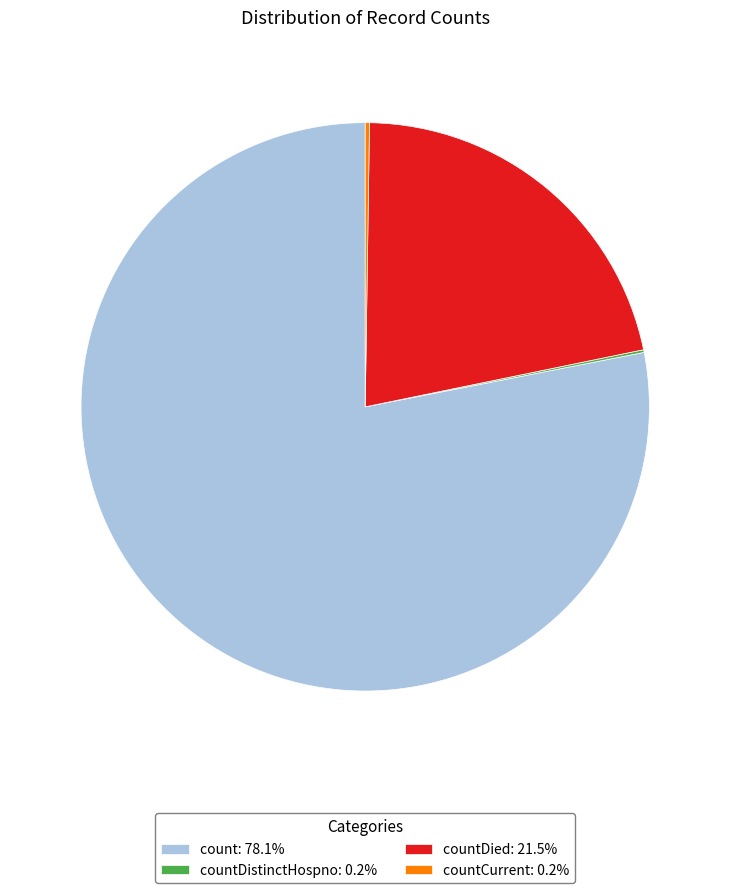

Is there a majority slice in this chart?

Yes